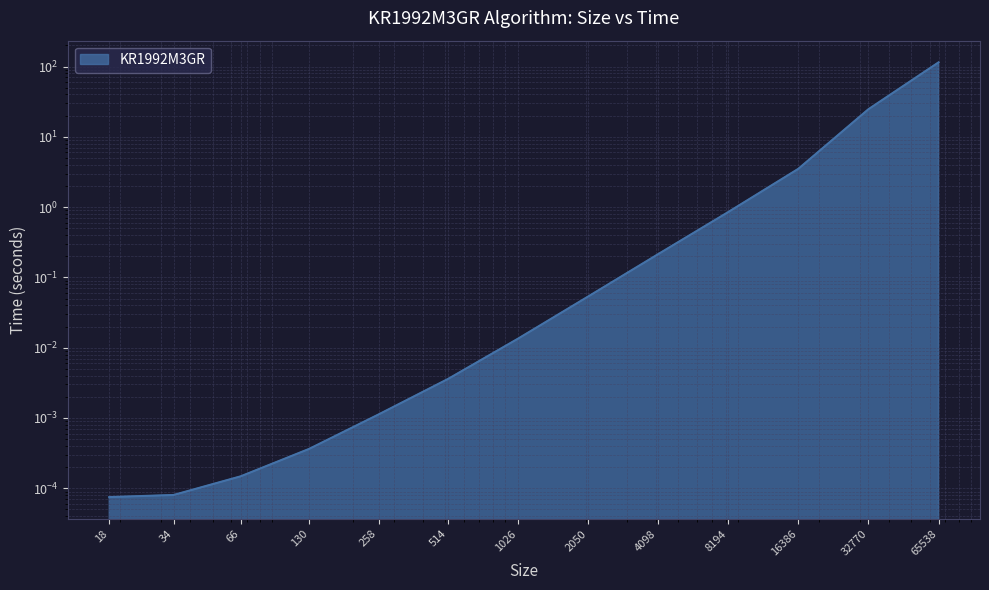

Is it true that the value at 18 is 0.0?

False